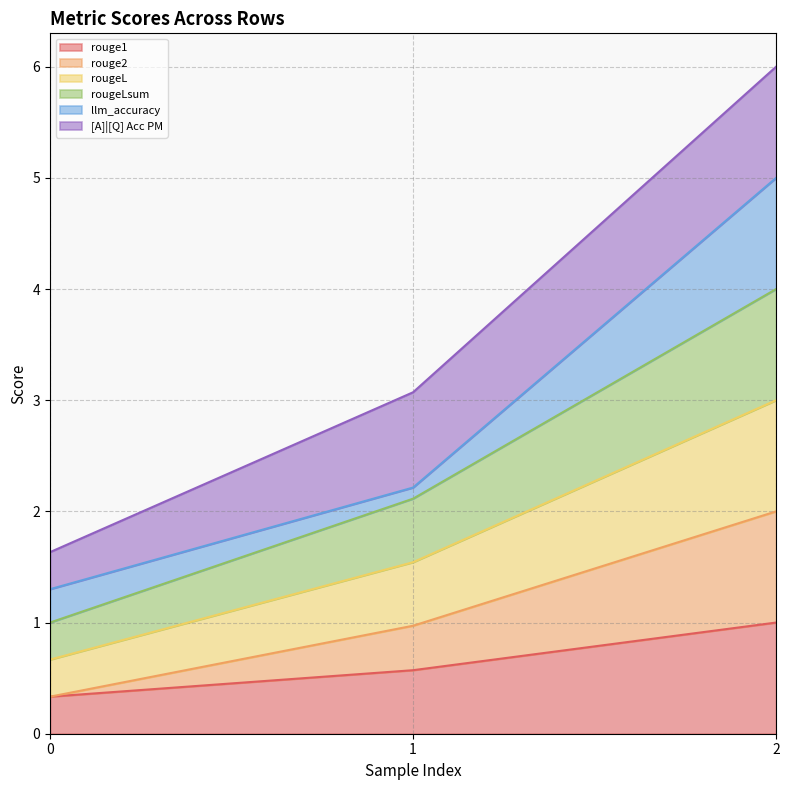

What is the minimum value for rouge2?

0.3